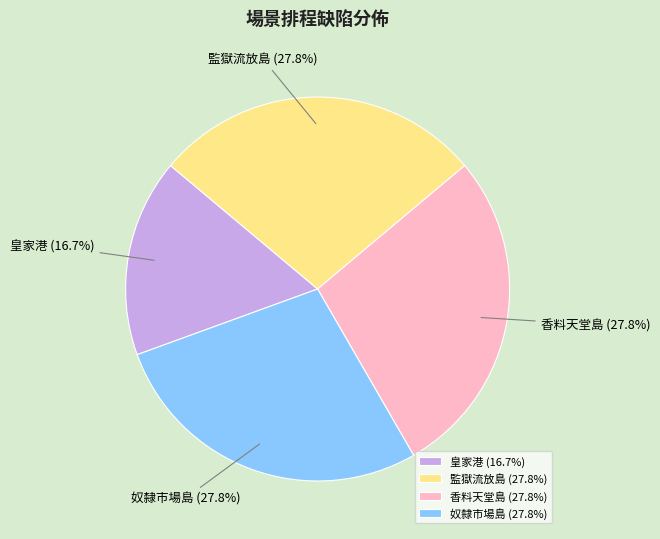

Count the number of slices in the pie.

4